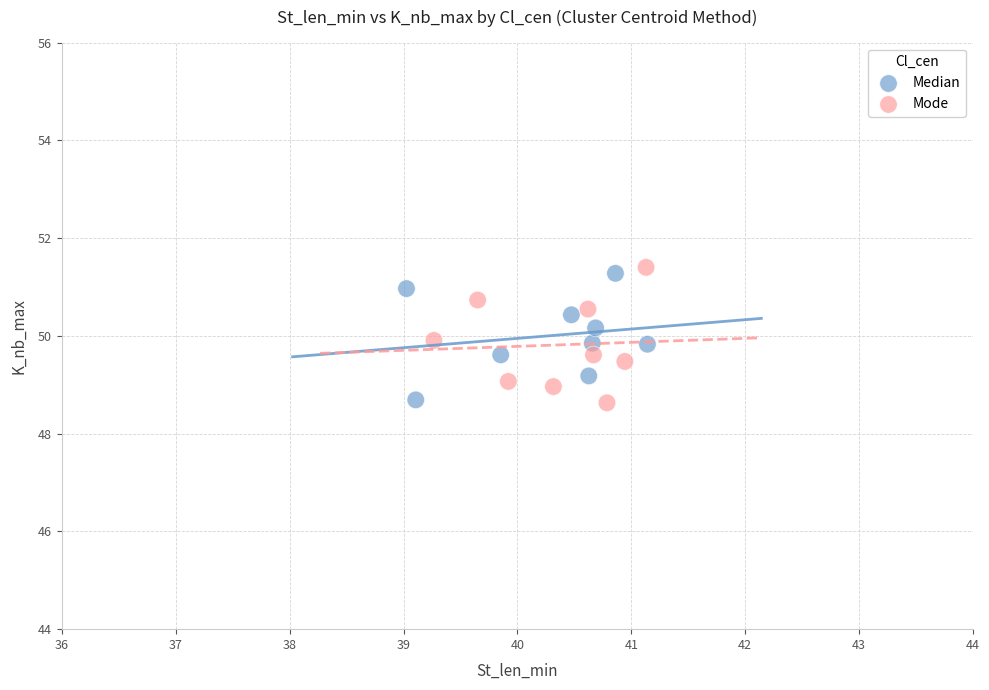

What are all the series names shown in the legend?

Median, Mode